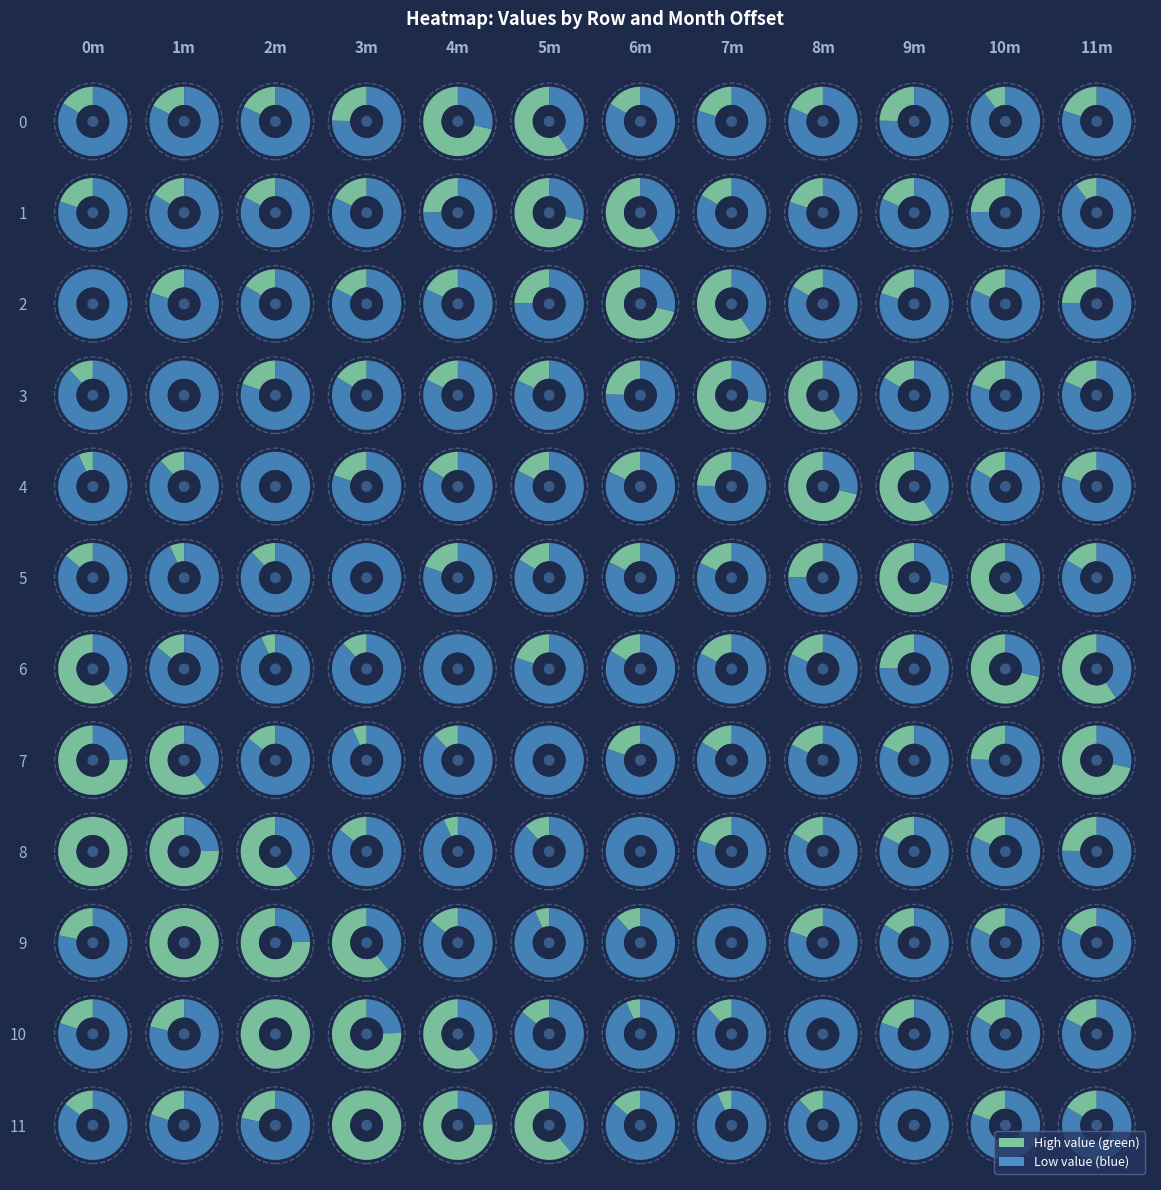

What is the difference between the maximum and minimum values in the 9 series?

356.0